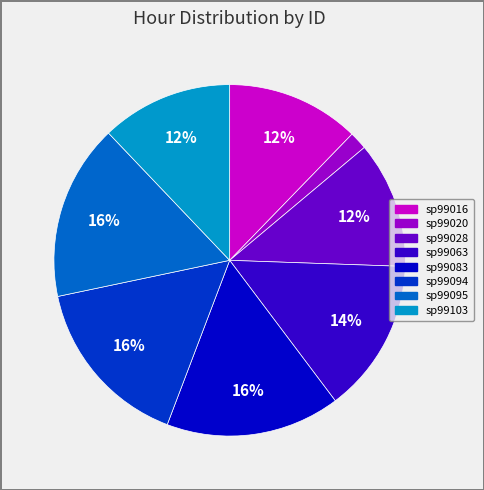

How many slices are in this pie chart?

8